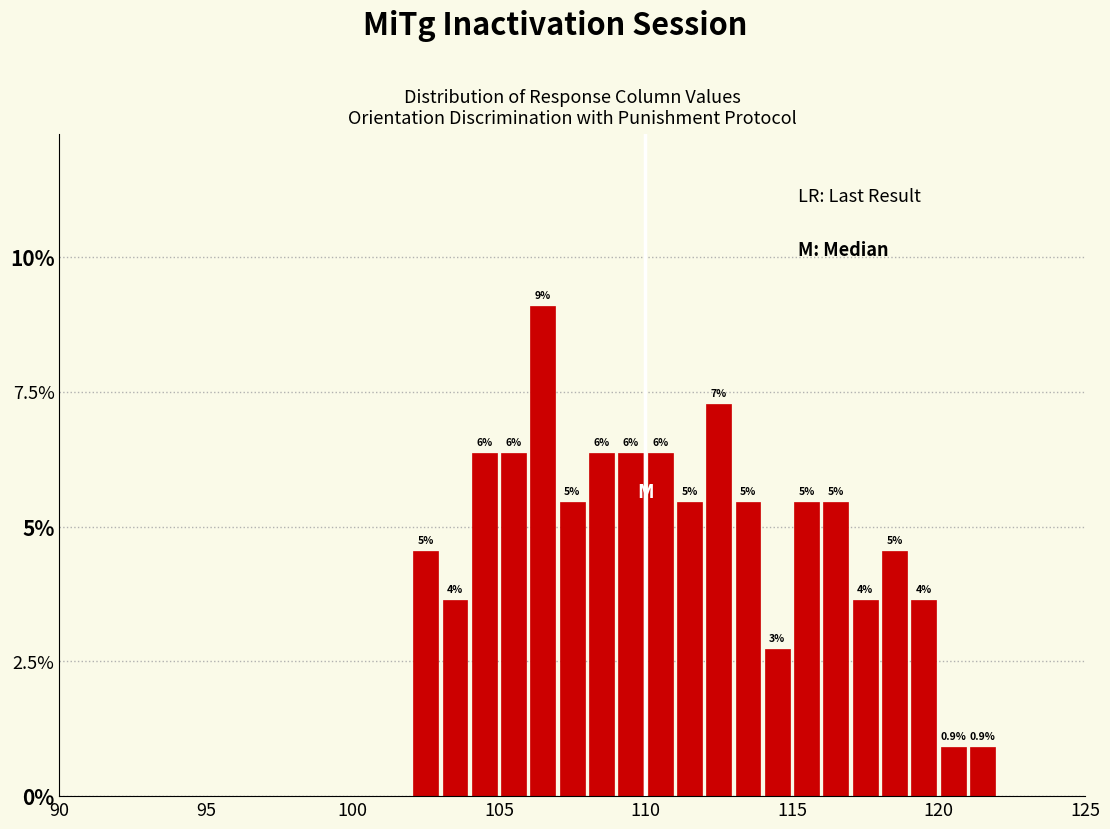

Read against the x-axis, roughly where is the centre of the tallest bar?

106.5